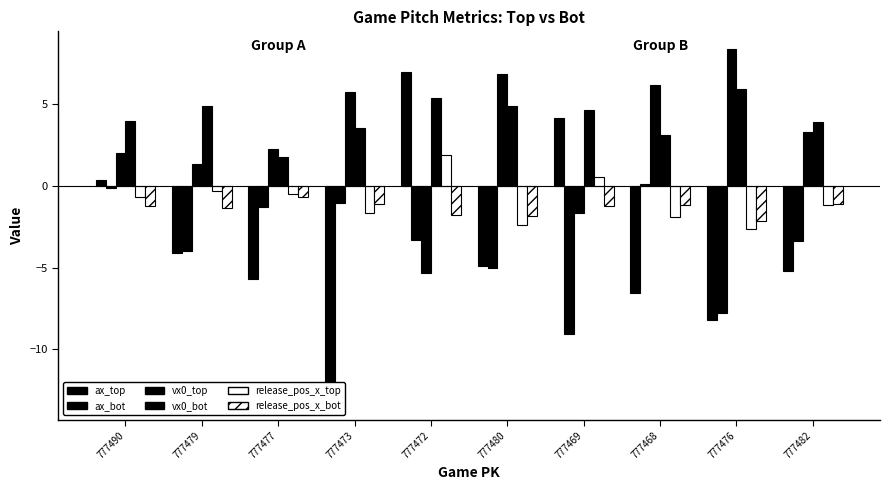

At how many categories does at least one series exceed 5?

5